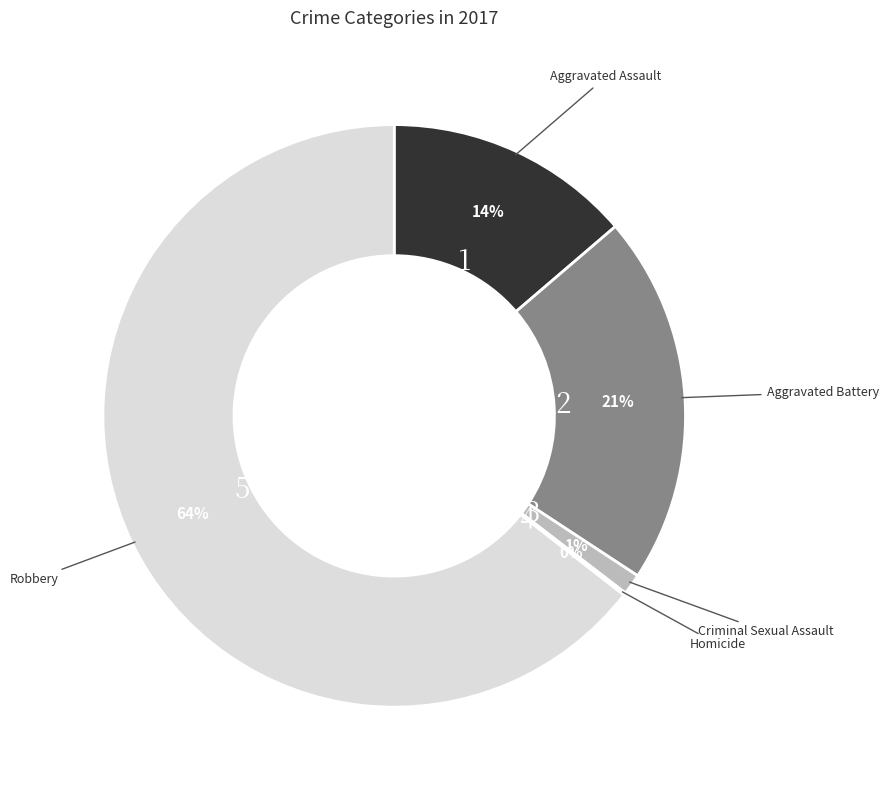

The Criminal Sexual Assault slice represents 1% of the pie. True or false?

True